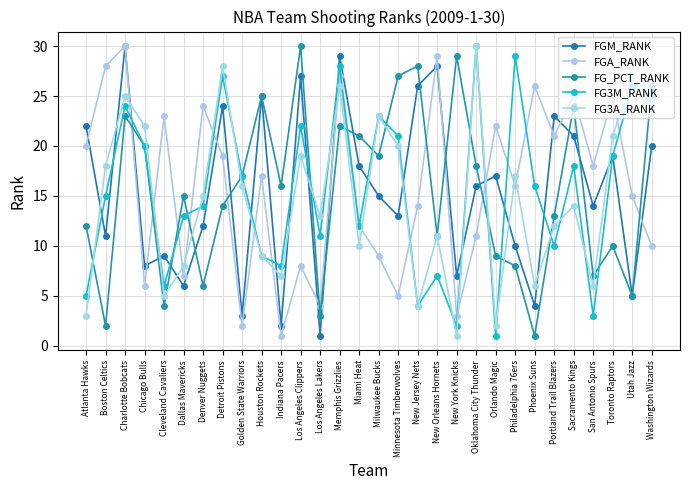

Which series has the largest range (max minus min)?

FGM_RANK